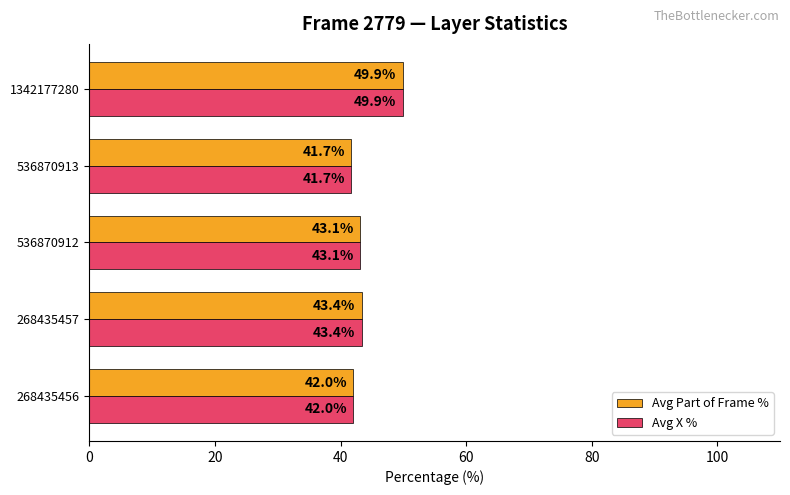

The Avg Part of Frame % series shows 16.7 at 536870913. True or false?

False